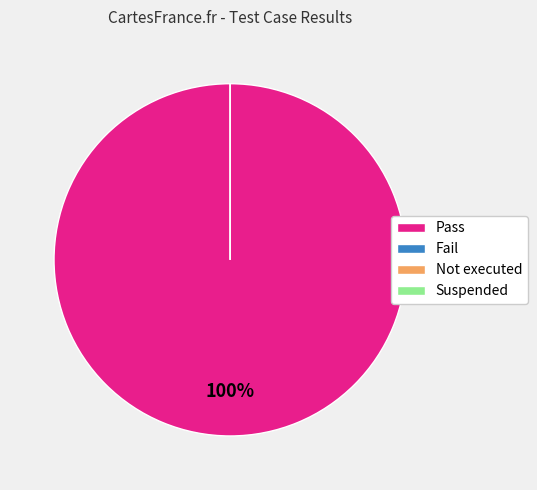

To the nearest percent, what is the average slice percentage?

25%